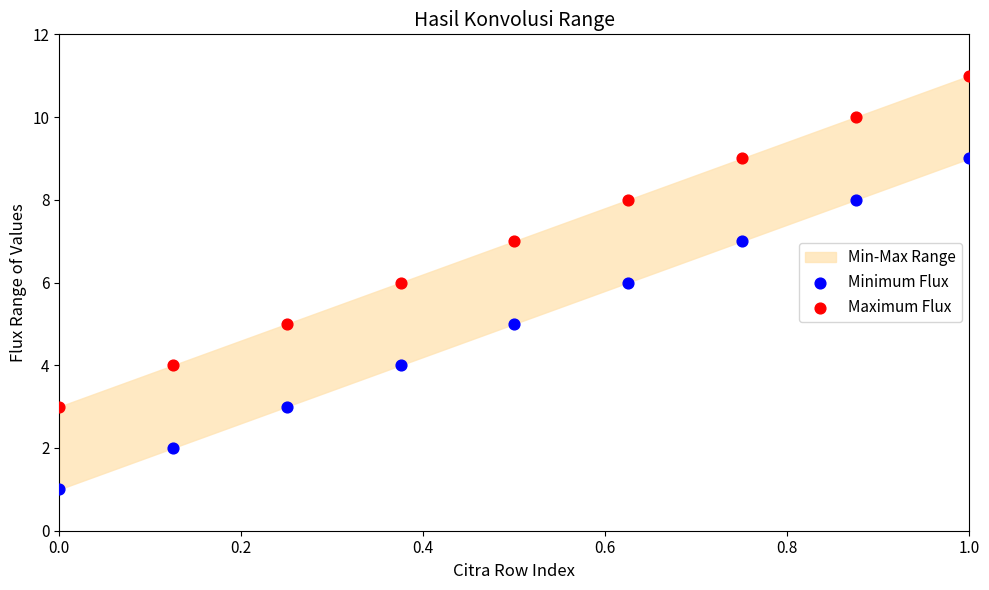

Which series reaches the minimum Y coordinate?

Minimum Flux